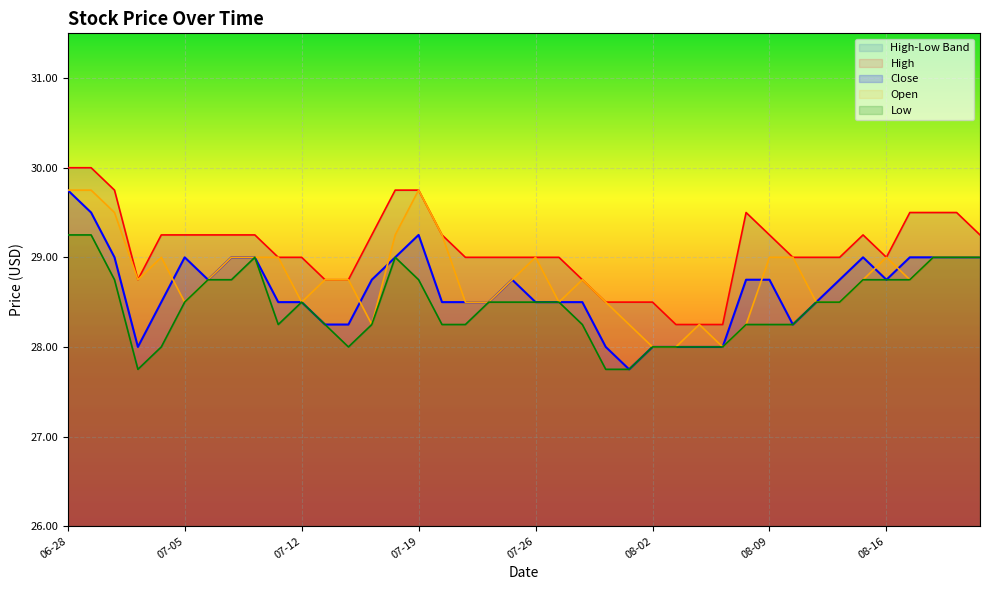

Which has a higher value, 2018-07-25 or 2018-07-18?

2018-07-18